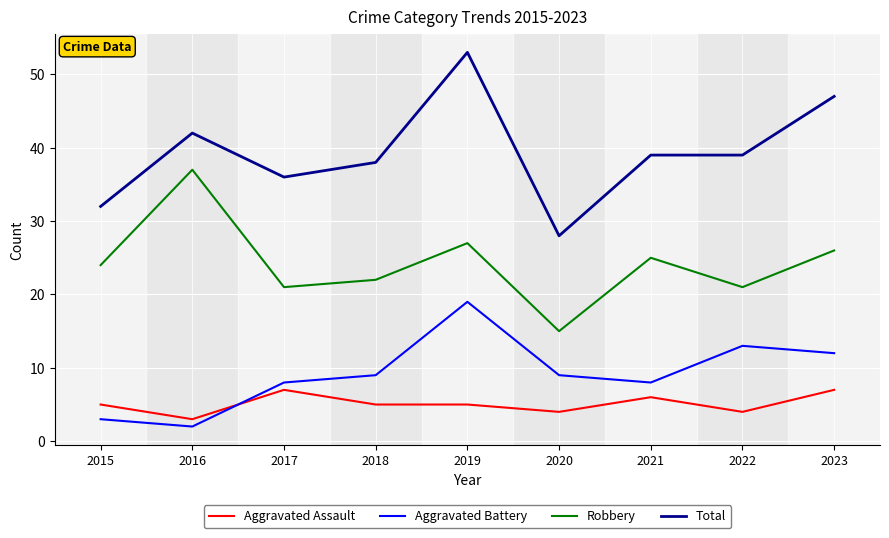

The value of Robbery at 2023 is 26. True or false?

True